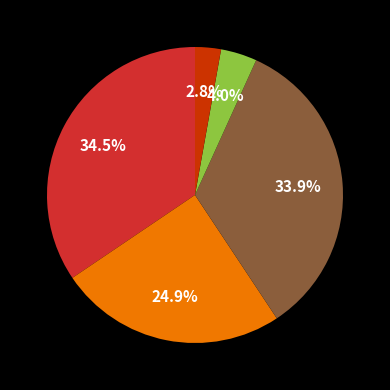

Does any single category account for the majority?

No